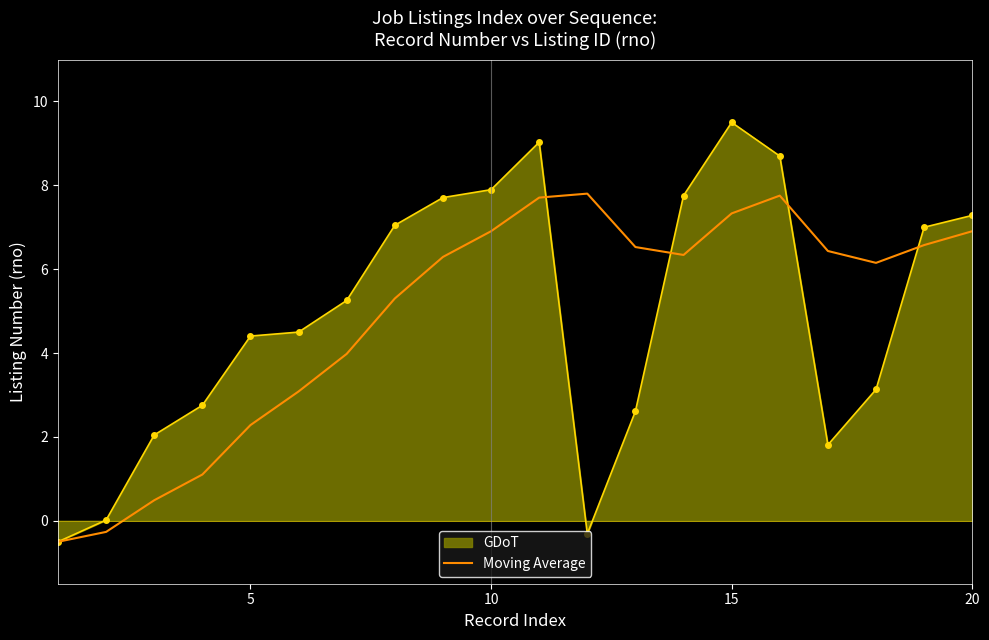

What is the greatest value displayed?

9.5